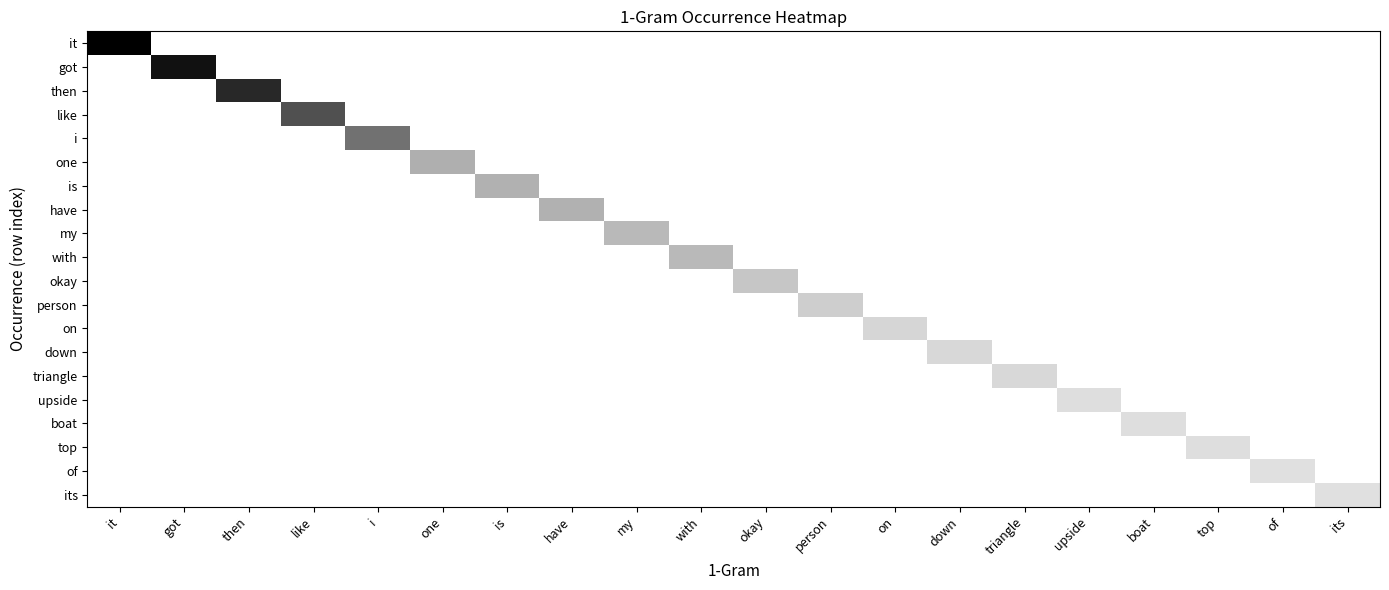

Between got and i, which is larger?

got